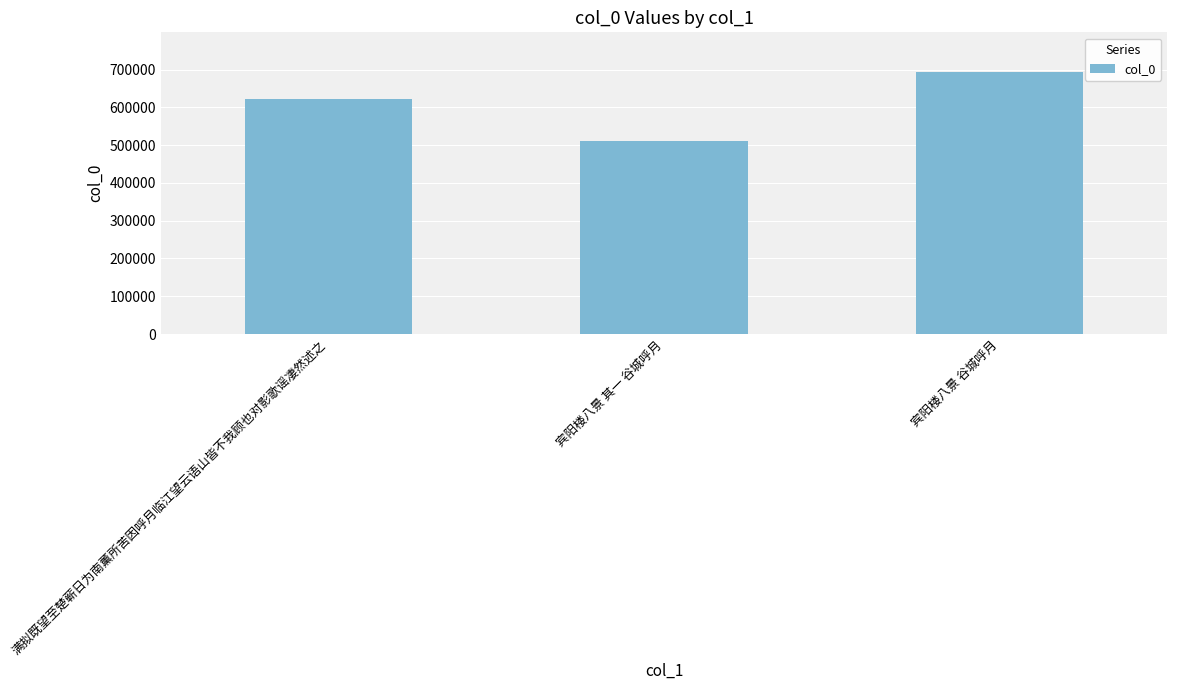

What is the sum of all values?

1826055